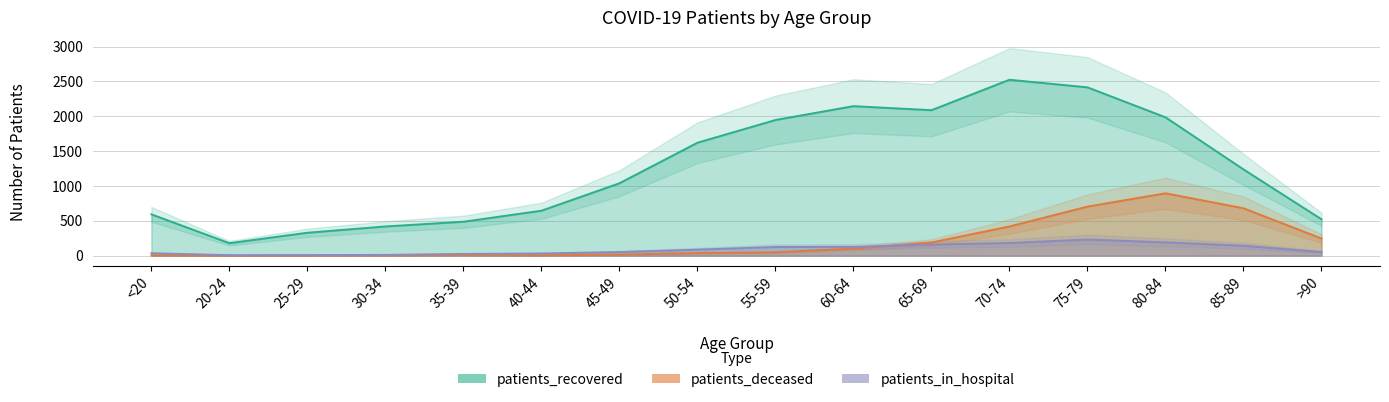

What position from the right is <20?

16